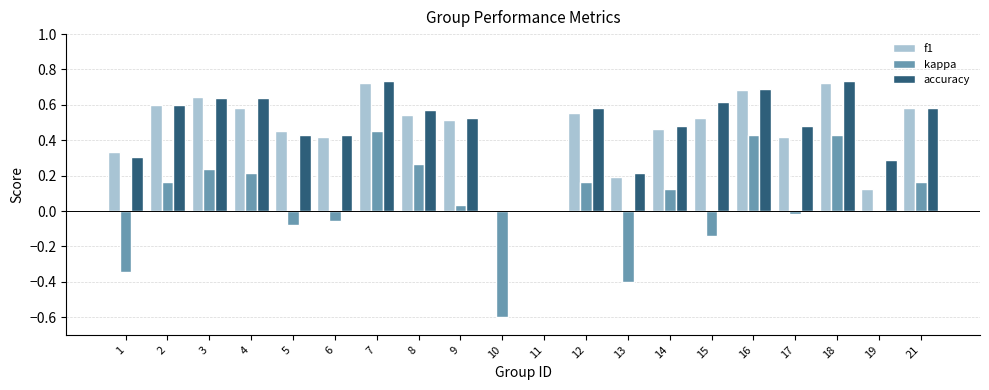

What is the total value across all series at 14?

1.1